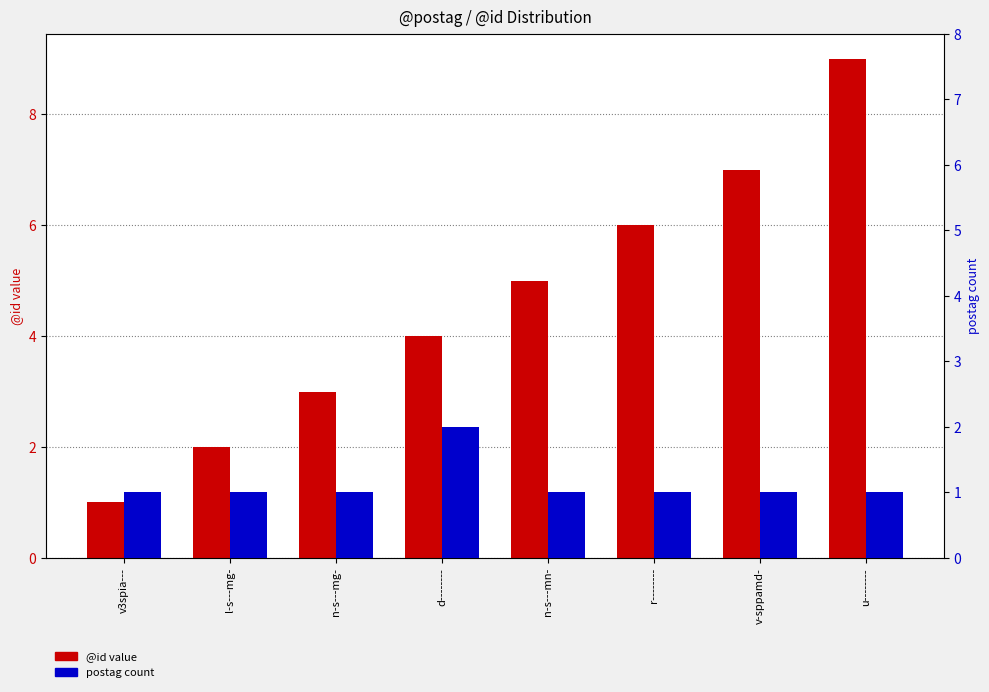

Which category has the highest value in the postag count series?

d--------